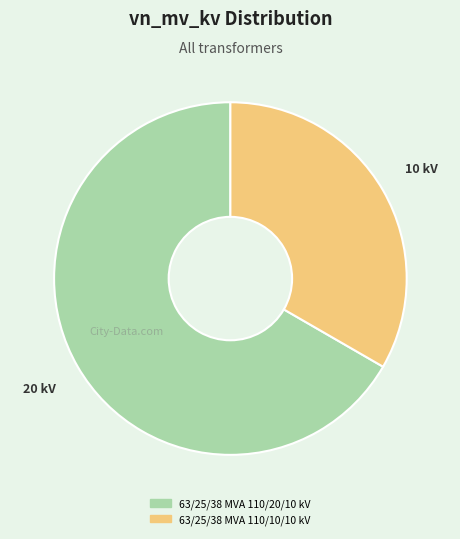

Is the sum of 63/25/38 MVA 110/20/10 kV and 63/25/38 MVA 110/10/10 kV greater than half?

Yes